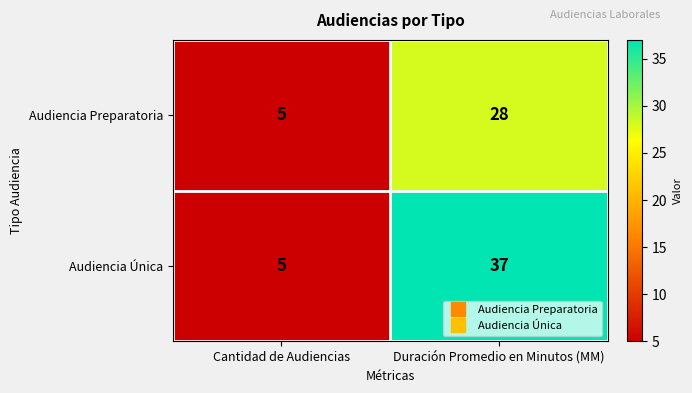

What is the difference between the maximum and minimum values in the Audiencia Única series?

32